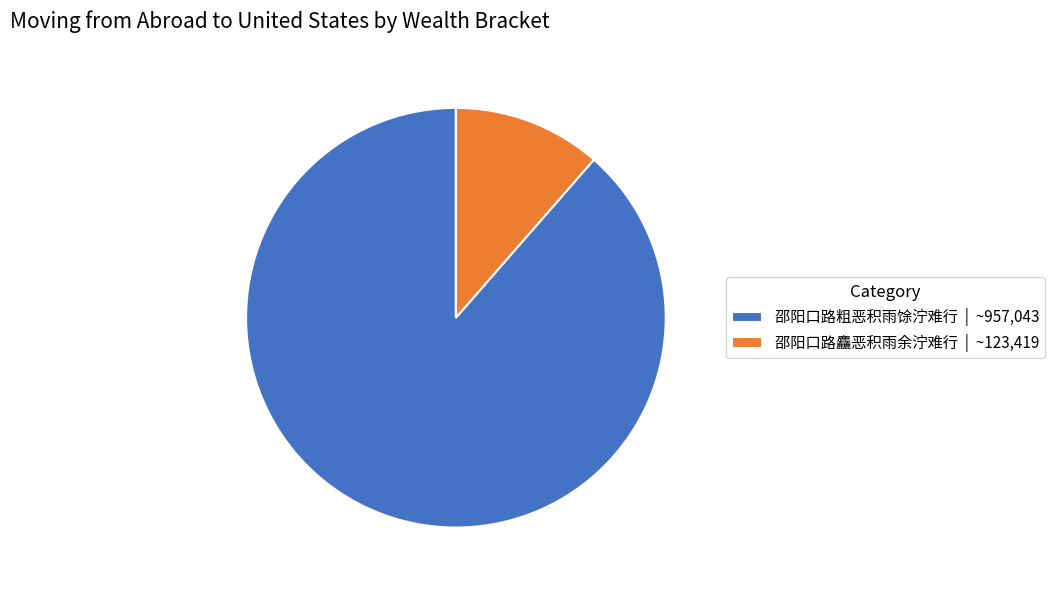

Is the sum of 邵阳口路麤恶积雨余泞难行 | ~123,419 and 邵阳口路粗恶积雨馀泞难行 | ~957,043 greater than half?

Yes